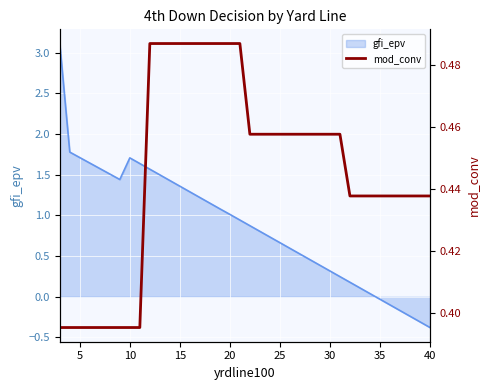

Reading left to right, extract all data points from this chart.

0.4	0.4	0.4	0.4	0.4	0.4	0.4	0.4	0.4	0.5	0.5	0.5	0.5	0.5	0.5	0.5	0.5	0.5	0.5	0.5	0.5	0.5	0.5	0.5	0.5	0.5	0.5	0.5	0.5	0.4	0.4	0.4	0.4	0.4	0.4	0.4	0.4	0.4